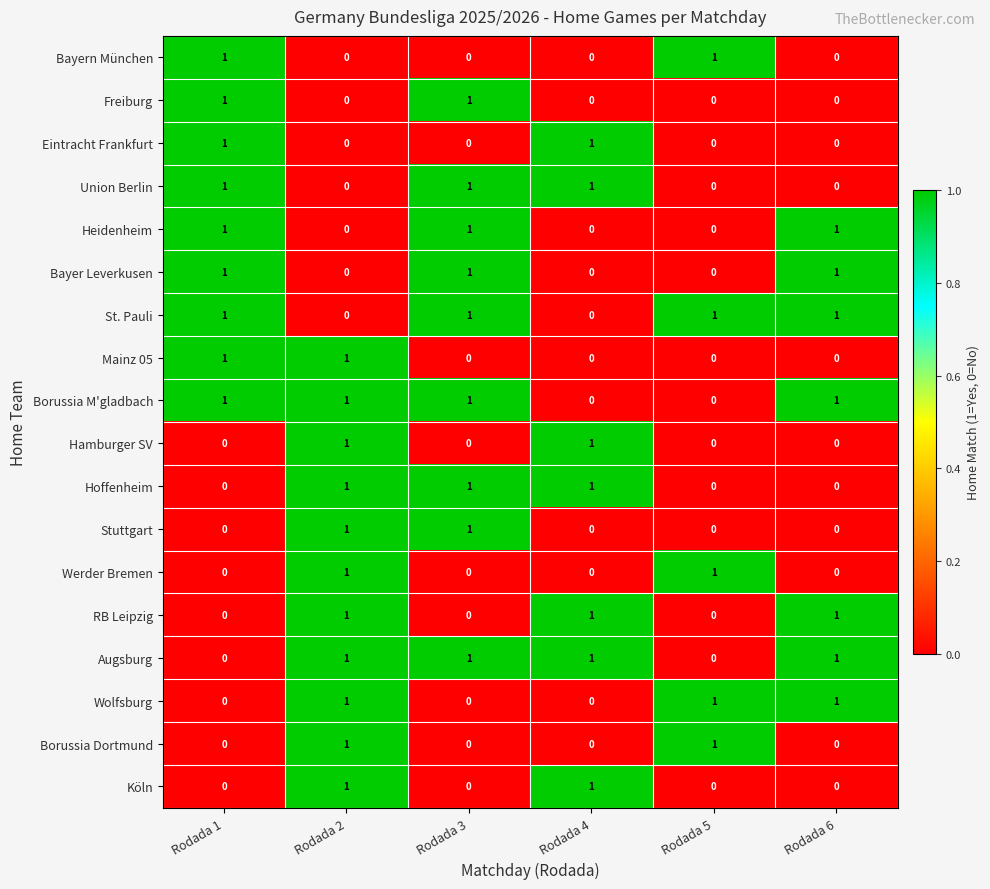

Count the number of categories in the chart.

6